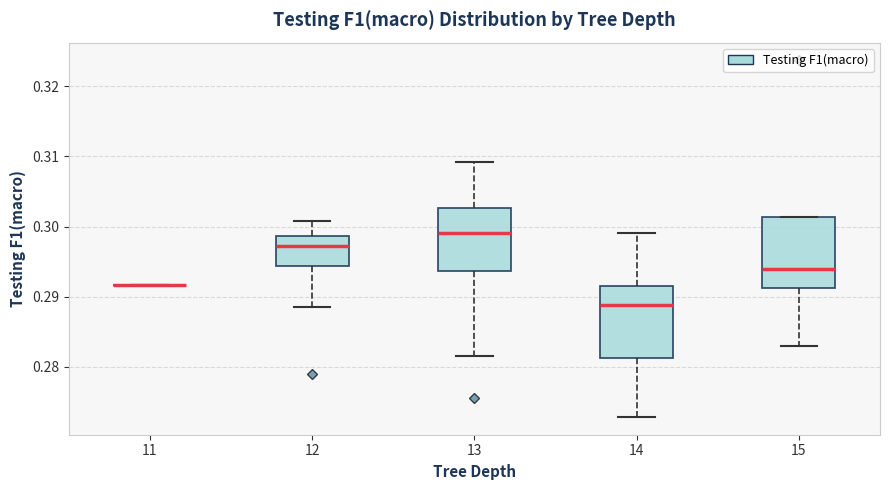

Reading left to right, transcribe this box plot: for each box, give where its median line is, the range the box spans, and where its two whiskers end, as read against the y-axis. The values are not printed on the chart, so give them approximately, as read against the axis.

11: box collapsed to a line at 0.292, whiskers 0.292 to 0.292
12: median 0.297, box 0.294 to 0.299, whiskers 0.289 to 0.301
13: median 0.299, box 0.294 to 0.303, whiskers 0.281 to 0.309
14: median 0.289, box 0.281 to 0.292, whiskers 0.273 to 0.299
15: median 0.294, box 0.291 to 0.301, whiskers 0.283 to 0.301